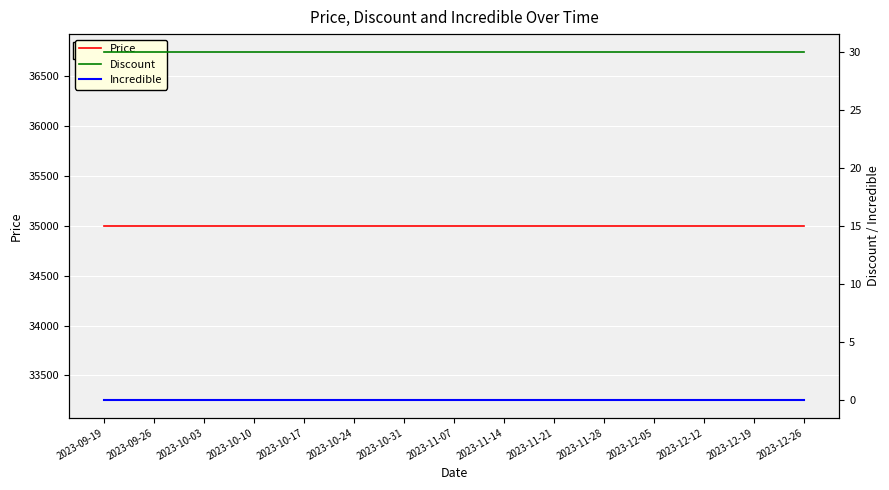

What is the difference between the highest and lowest values at 2023-10-17?

35000